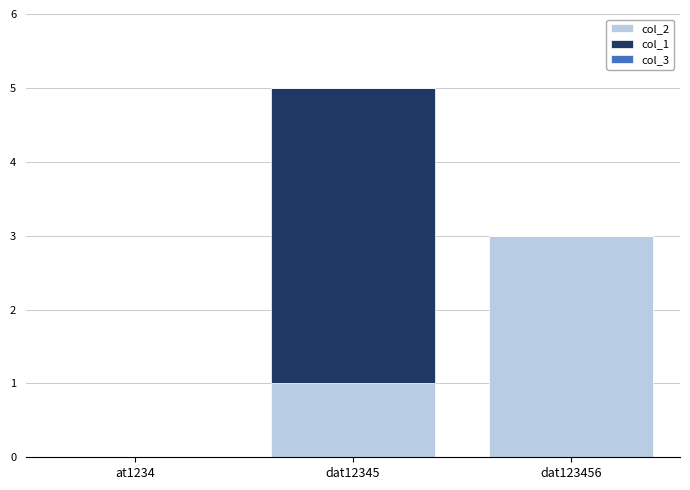

What is the average value of the col_2 series?

1